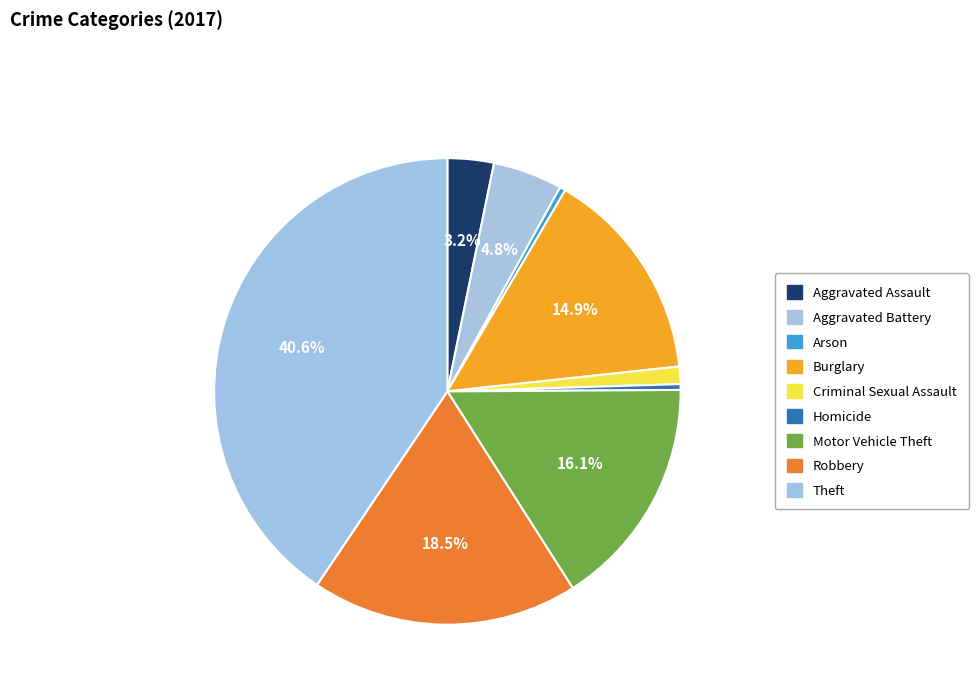

Which has a higher value, Theft or Burglary?

Theft